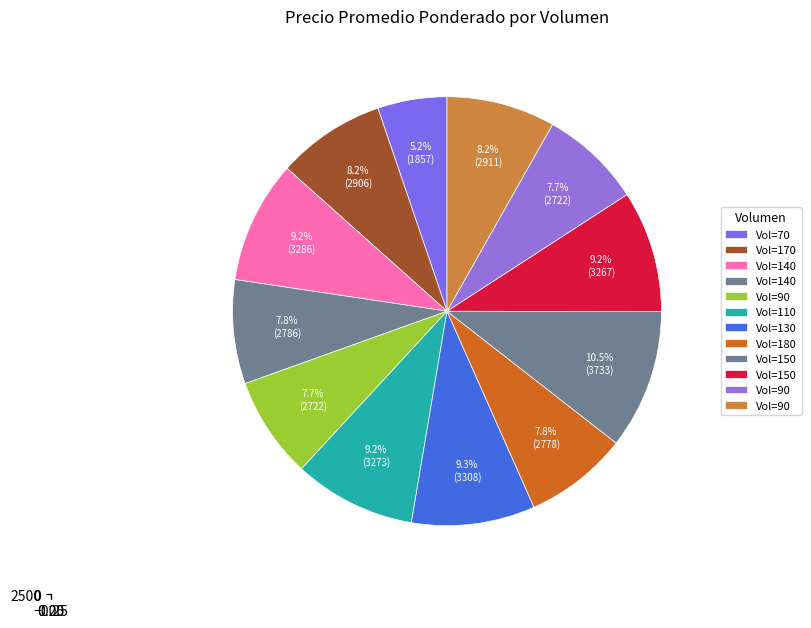

True or false: 150 accounts for 14% of the total.

False